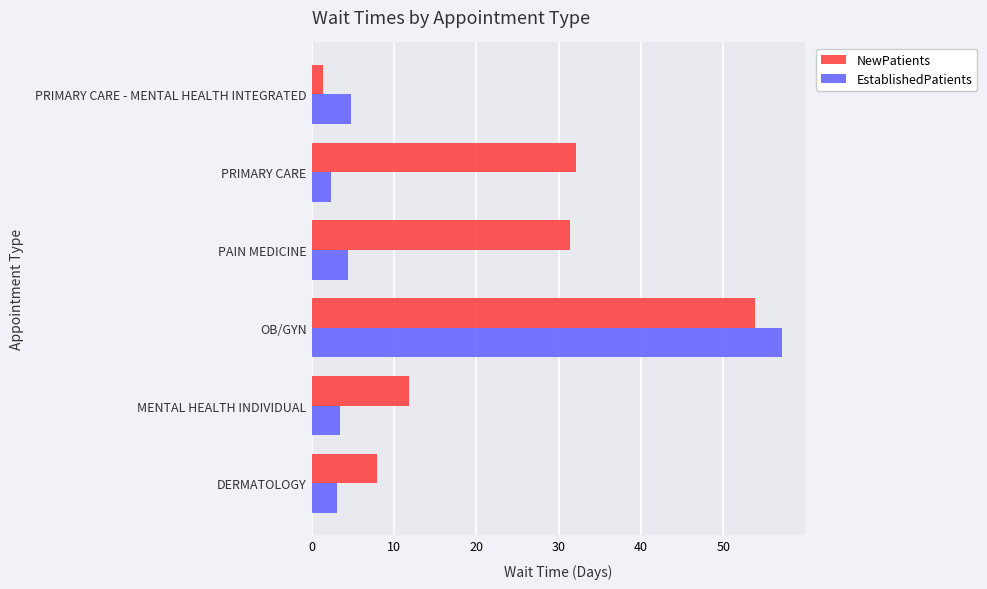

At which category does the chart reach its minimum across all series?

PRIMARY CARE - MENTAL HEALTH INTEGRATED